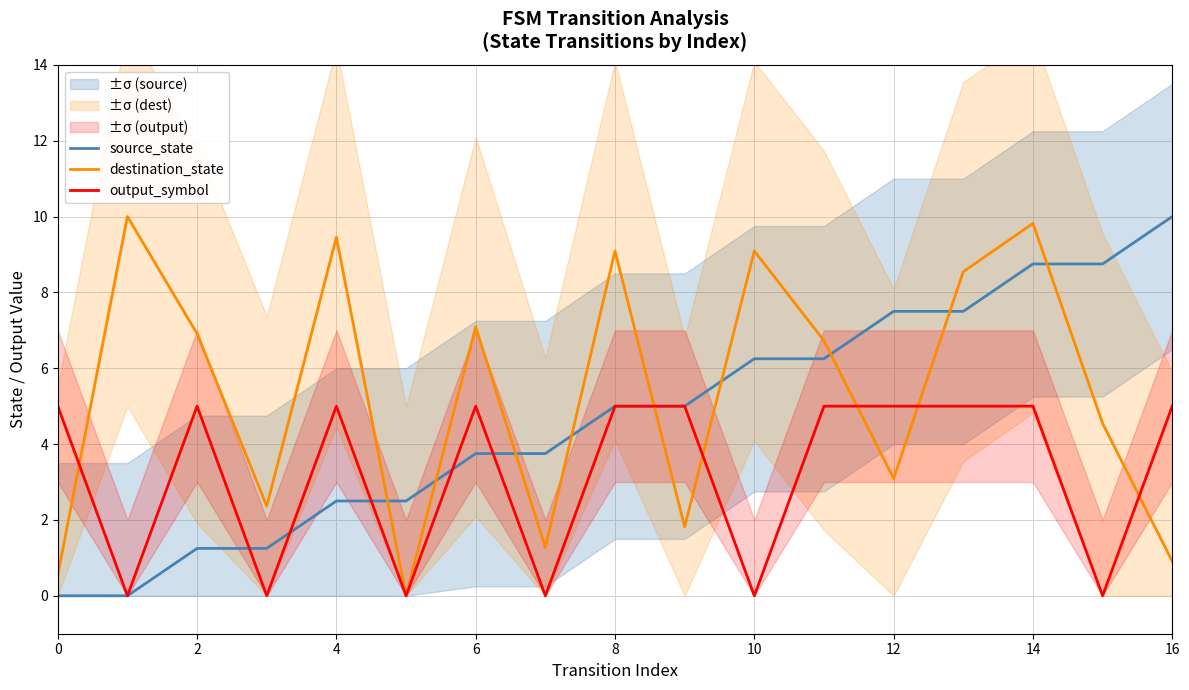

The source_state series shows 0.5 at 2. True or false?

False